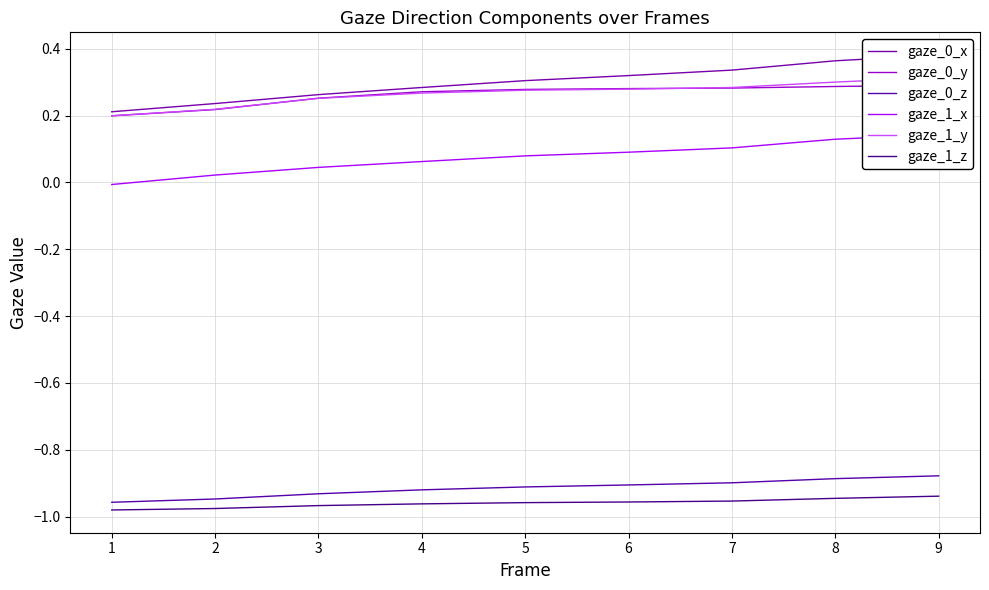

Which series has the largest total across all categories?

gaze_0_x